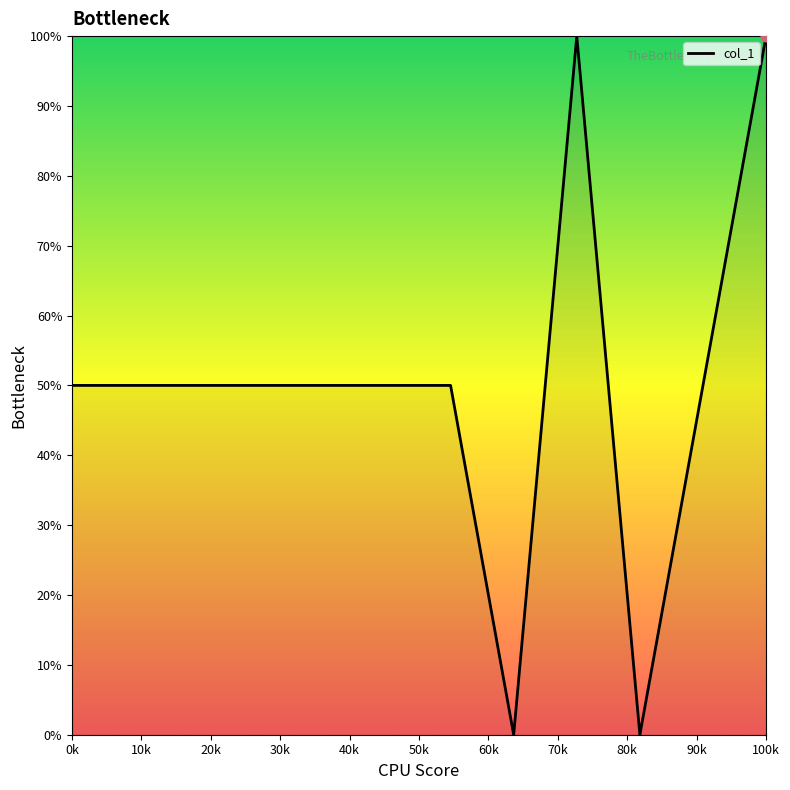

What is the difference between the maximum and minimum values?

100